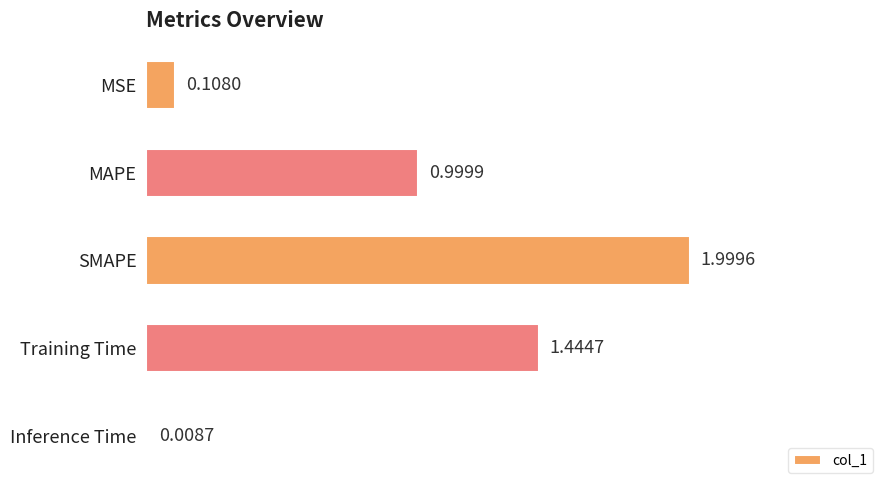

Does the chart contain any negative values?

No